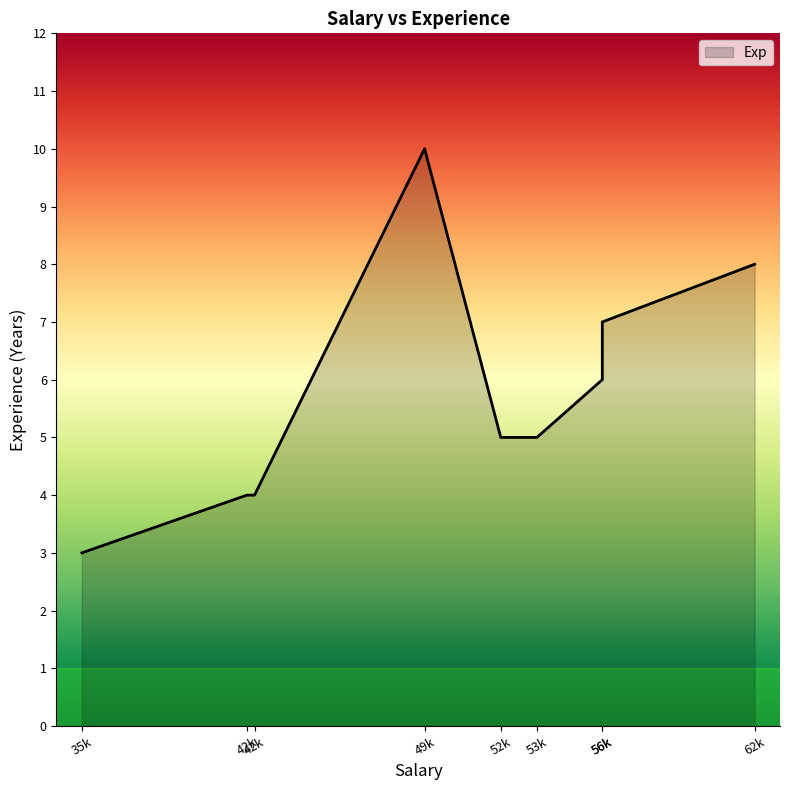

The value at 35500 is 2. True or false?

False